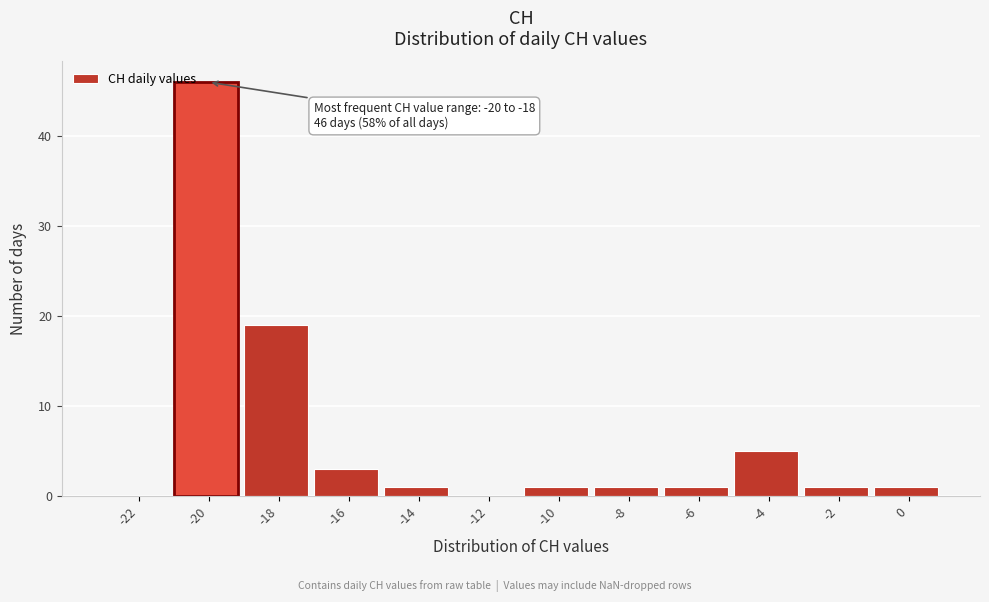

Reading left to right, what are all the values shown in this chart?

-22=0	-20=46	-18=19	-16=3	-14=1	-12=0	-10=1	-8=1	-6=1	-4=5	-2=1	0=1